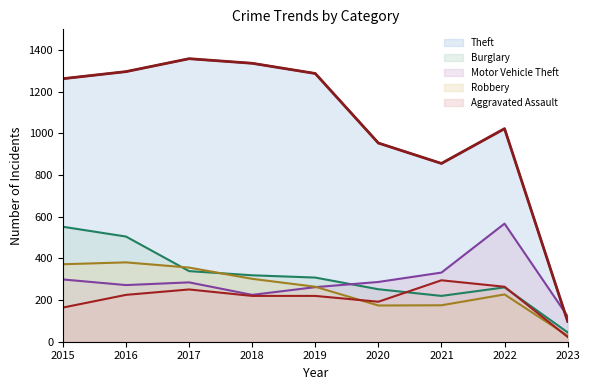

Rank the categories by Theft value from lowest to highest.

2023, 2021, 2020, 2022, 2015, 2019, 2016, 2018, 2017